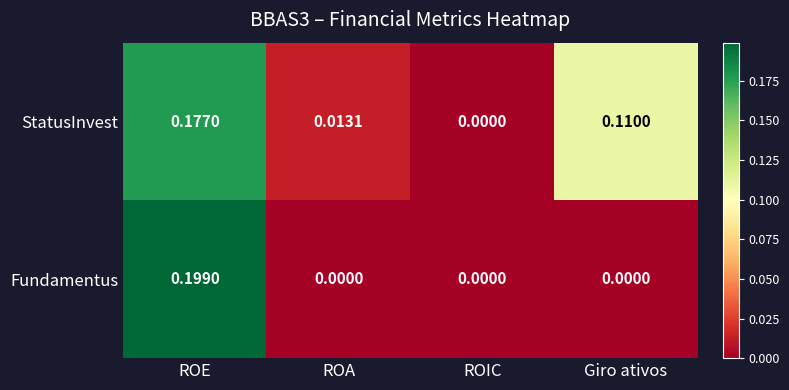

Which series has the largest total across all categories?

StatusInvest